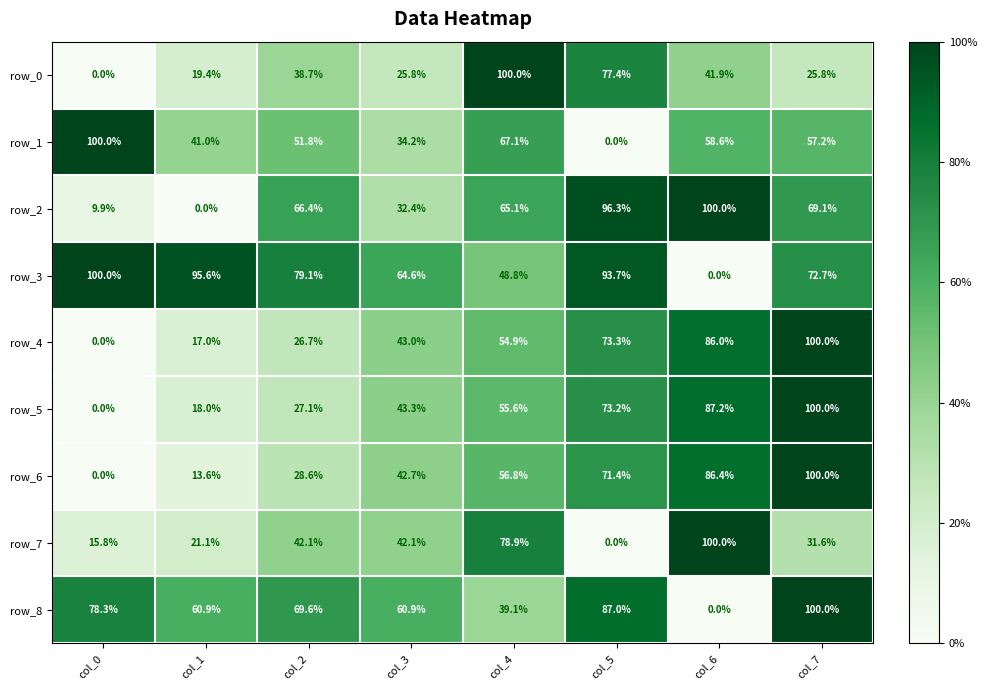

At how many categories does at least one series exceed 0?

8